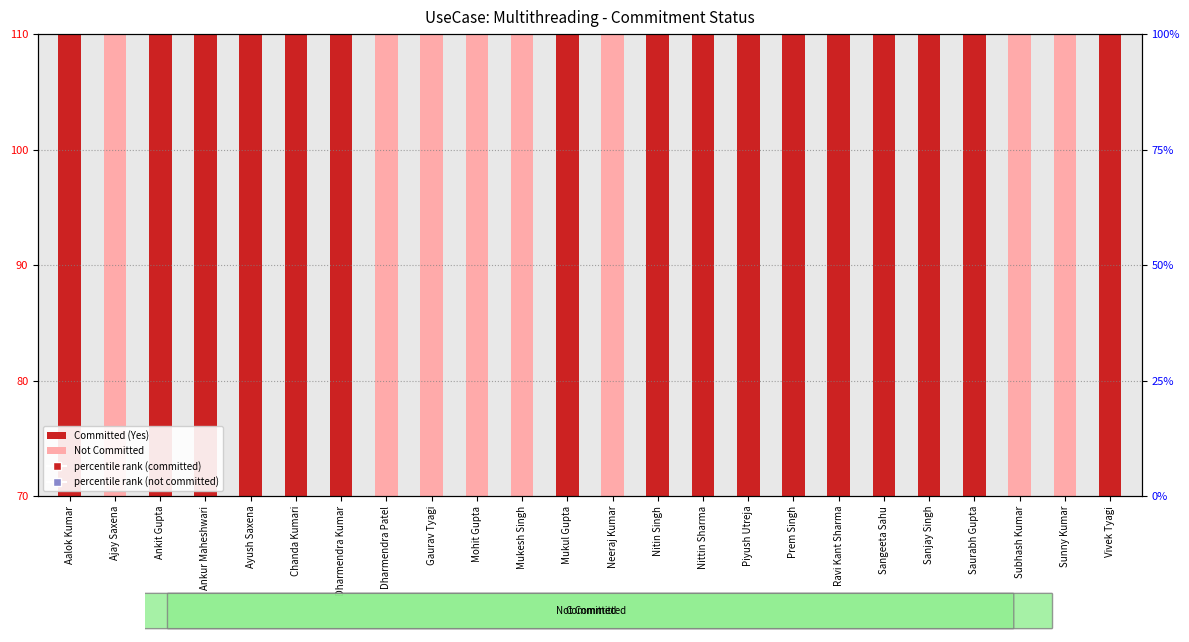

What is the sum of all values?

2190